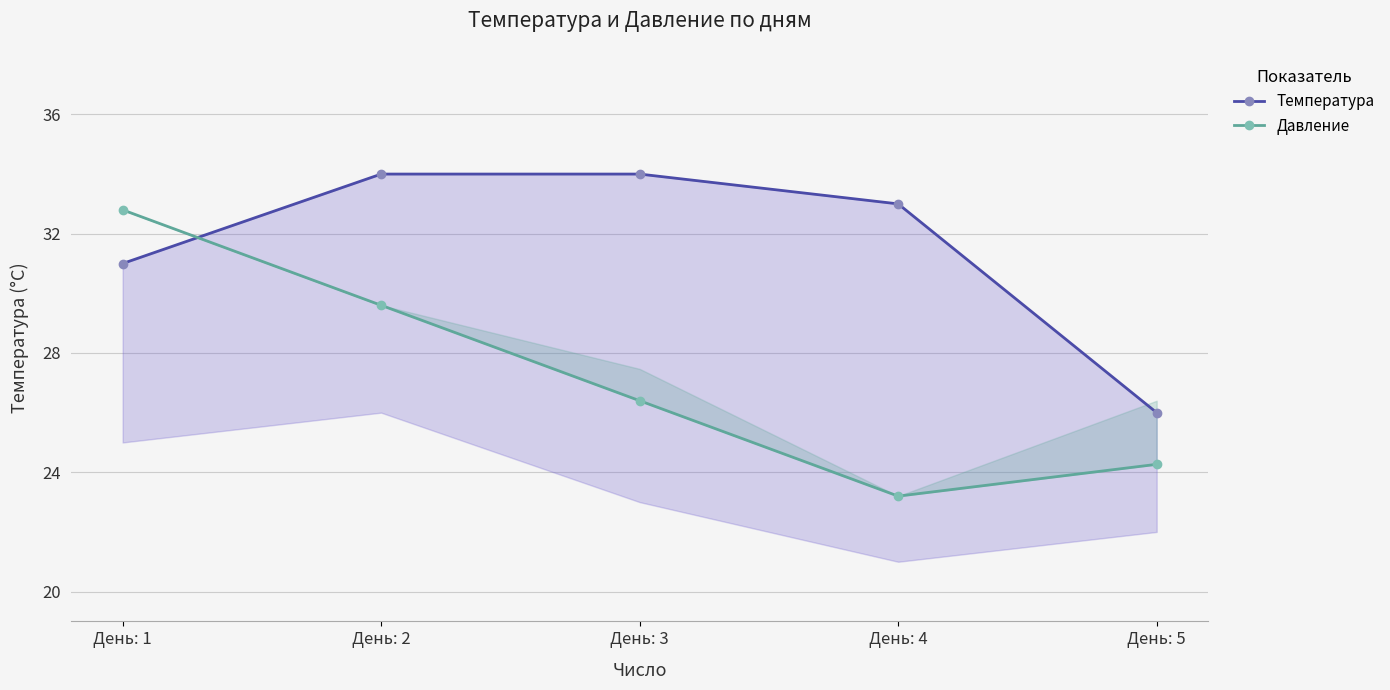

Where does the Температура series first go above 33?

День: 2